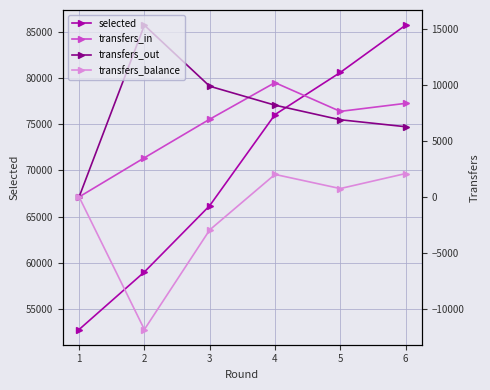

In transfers_in, how many points are higher than both neighbors (excluding endpoints)?

1